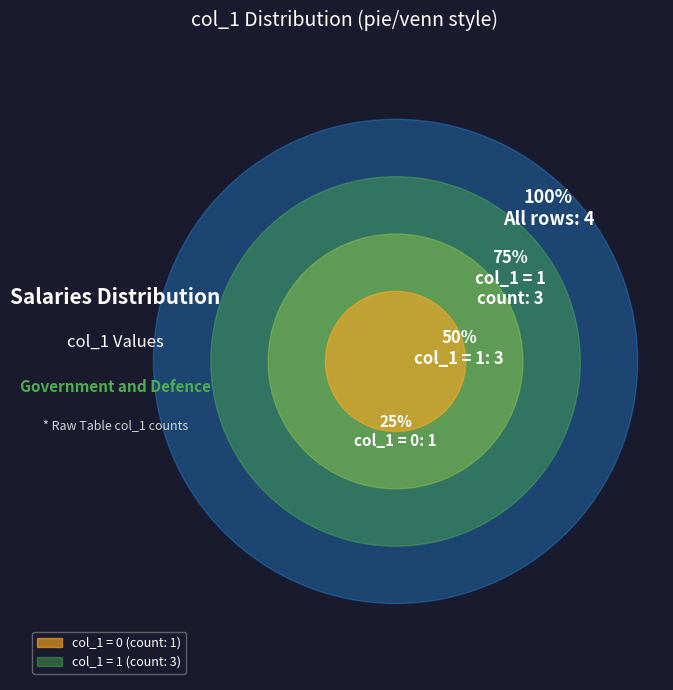

Does 1436203135 represent more than half of the total?

No